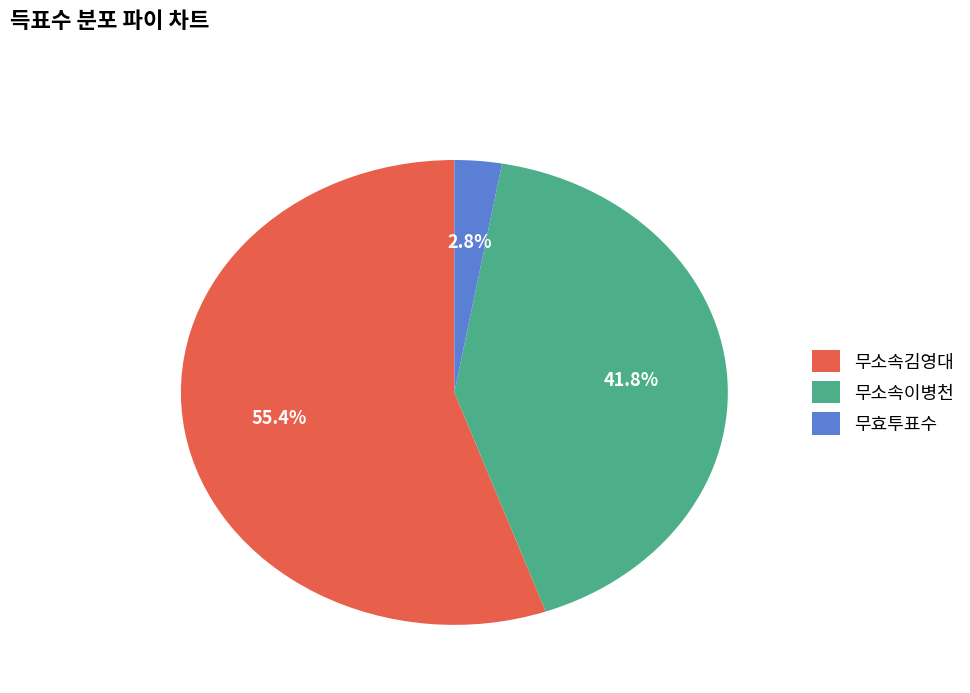

Which category has the biggest portion of the pie?

무소속김영대